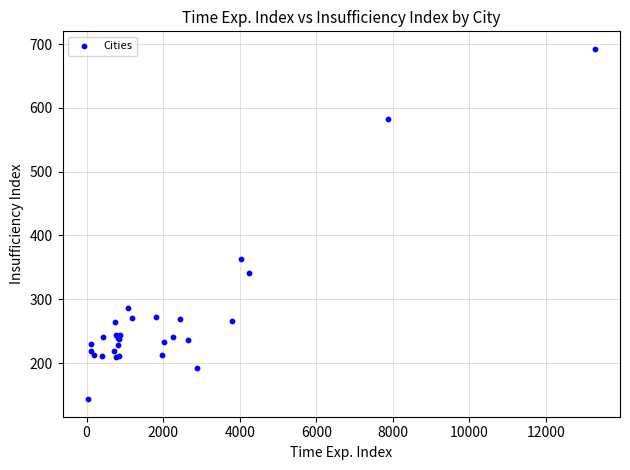

What Y value in the scatter plot is closest to 417?

363.0